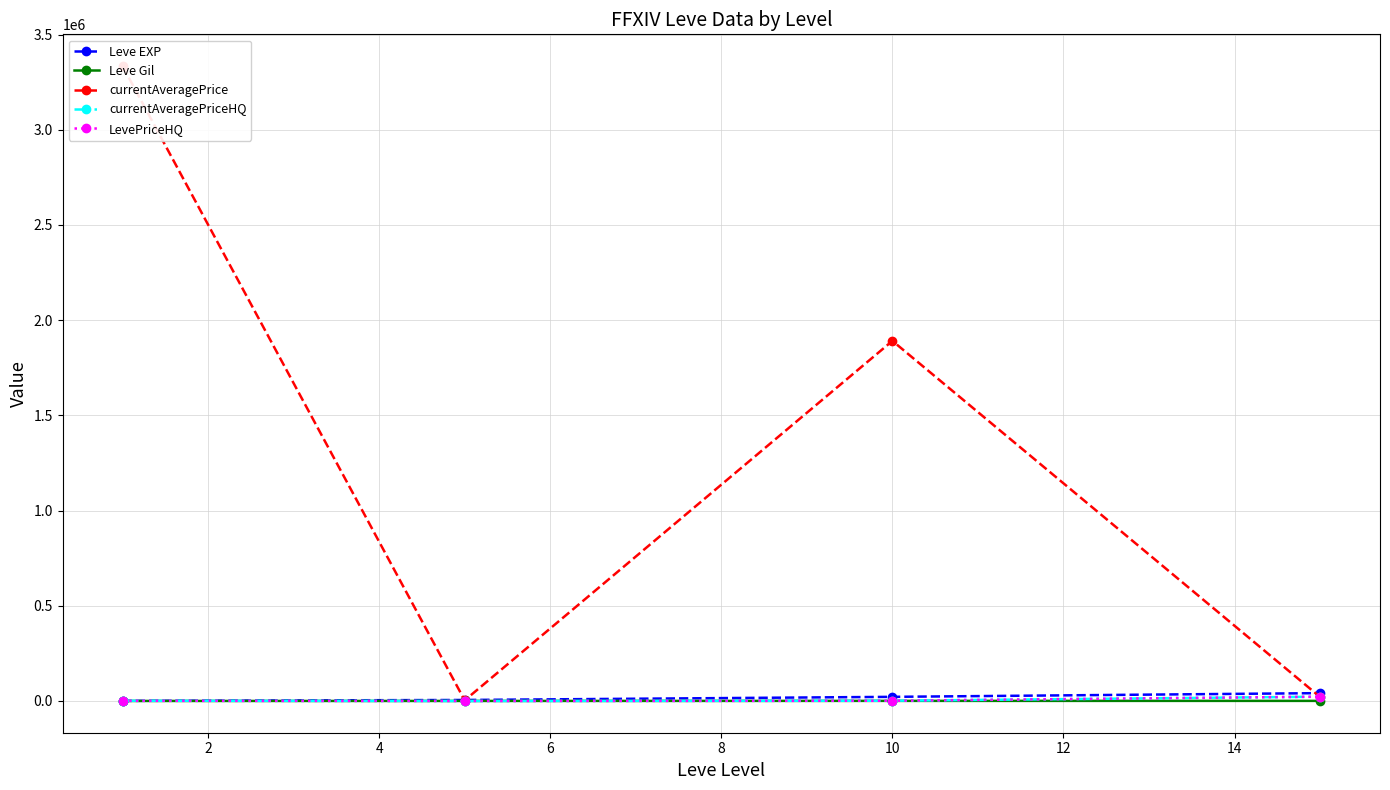

The currentAveragePriceHQ series shows 1286.2 at 10. True or false?

True